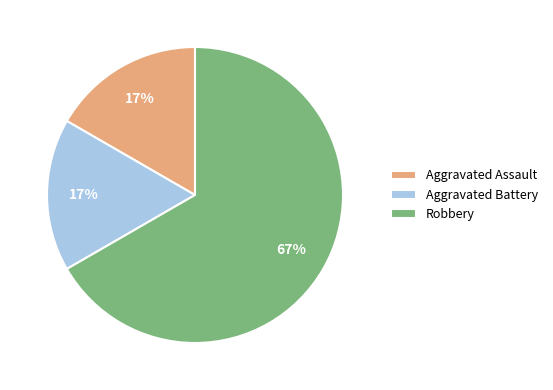

What is the largest slice in the pie chart?

Robbery